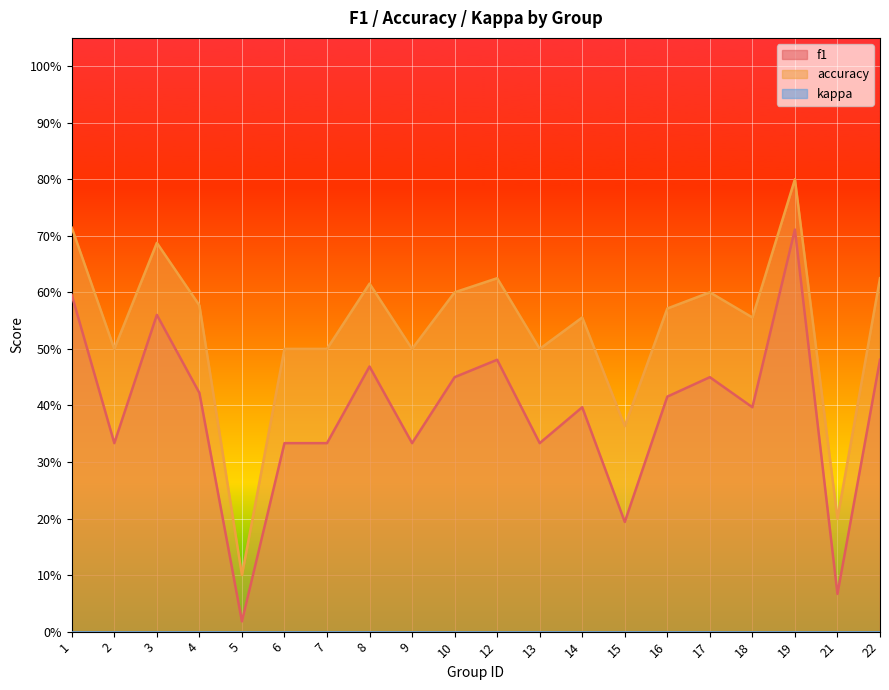

How many distinct data groups are displayed?

2